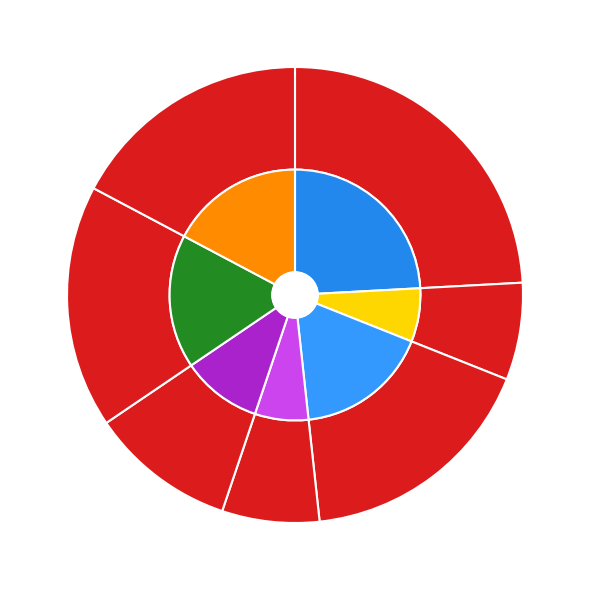

What percentage is the 763693 slice, to the nearest percent?

10%